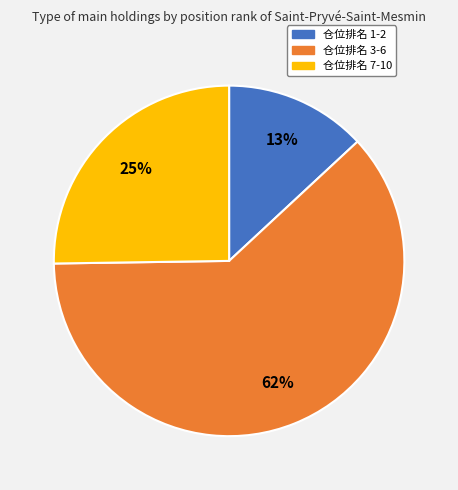

To the nearest percent, what is the difference between the largest and smallest slice percentages?

49%